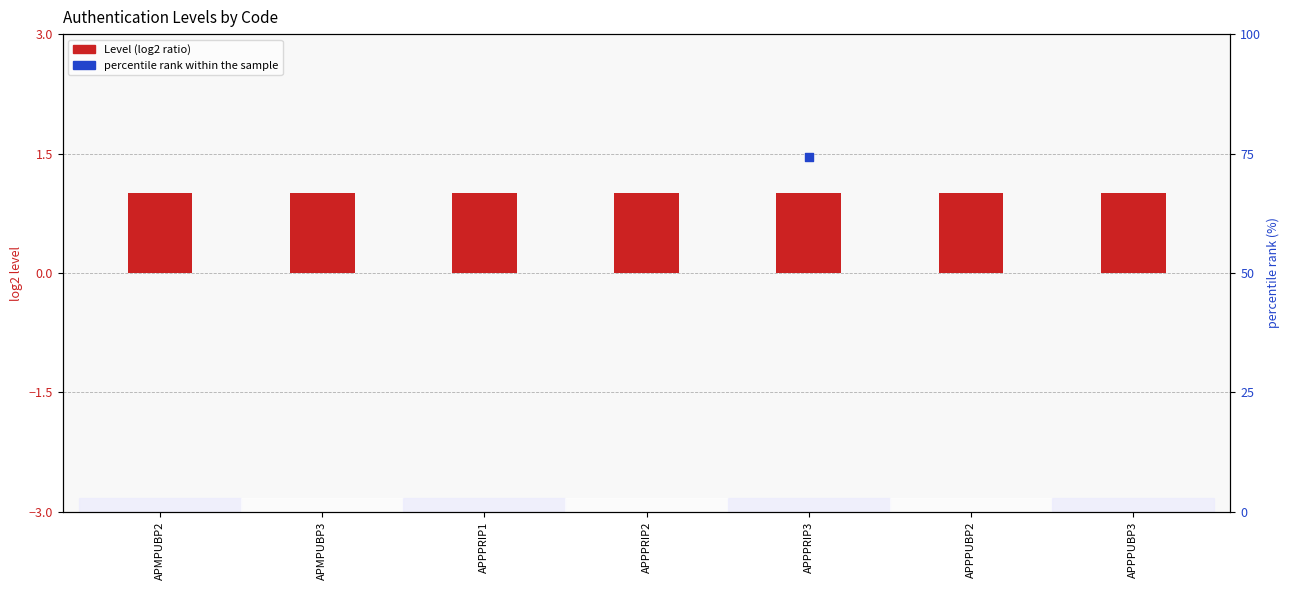

Which series has the largest total across all categories?

percentile rank within the sample